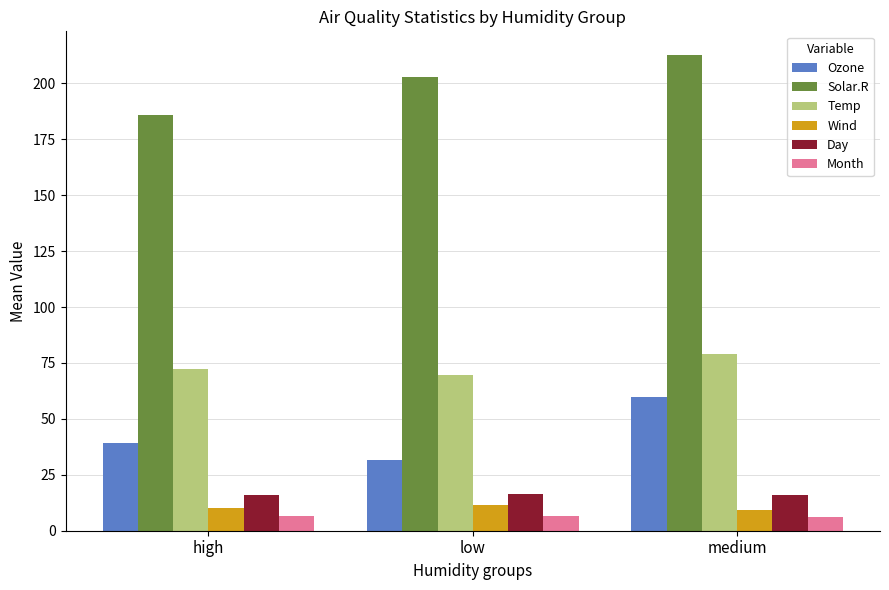

True or false: Temp has a value of 112.4 at medium.

False